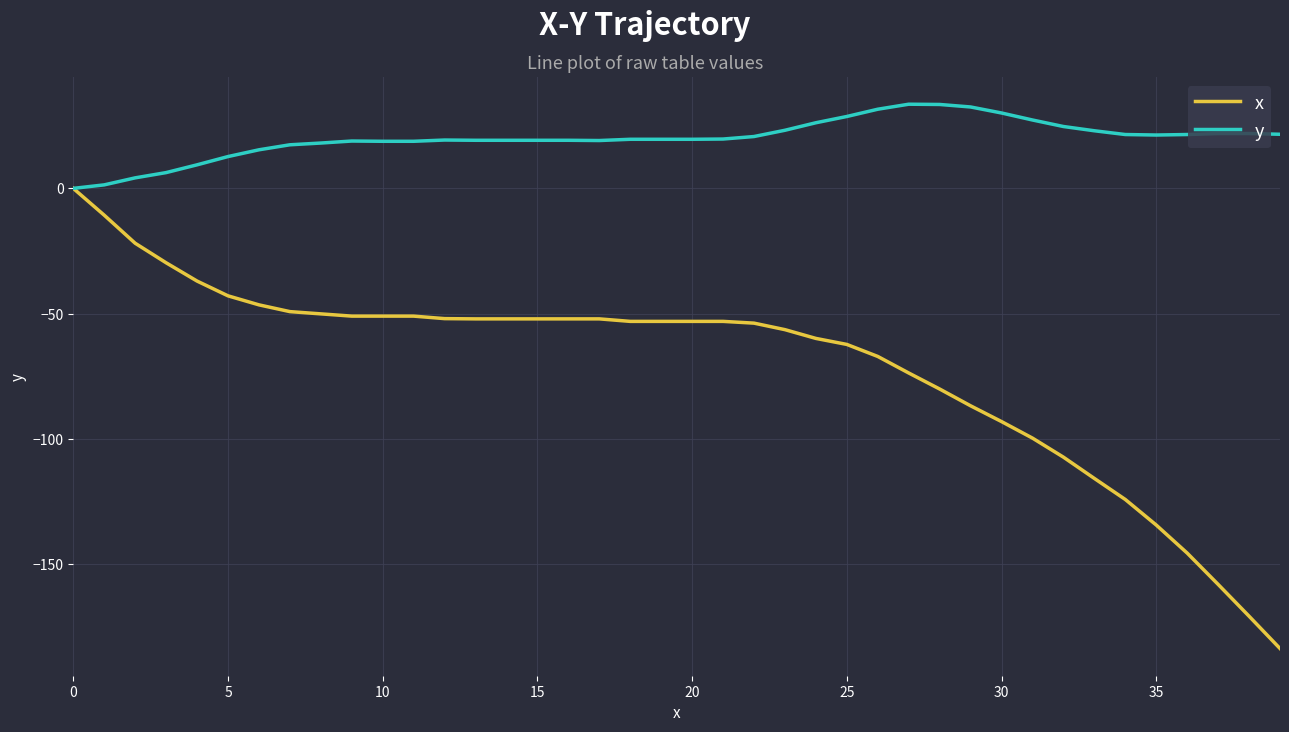

What are all the series names shown in the legend?

x, y